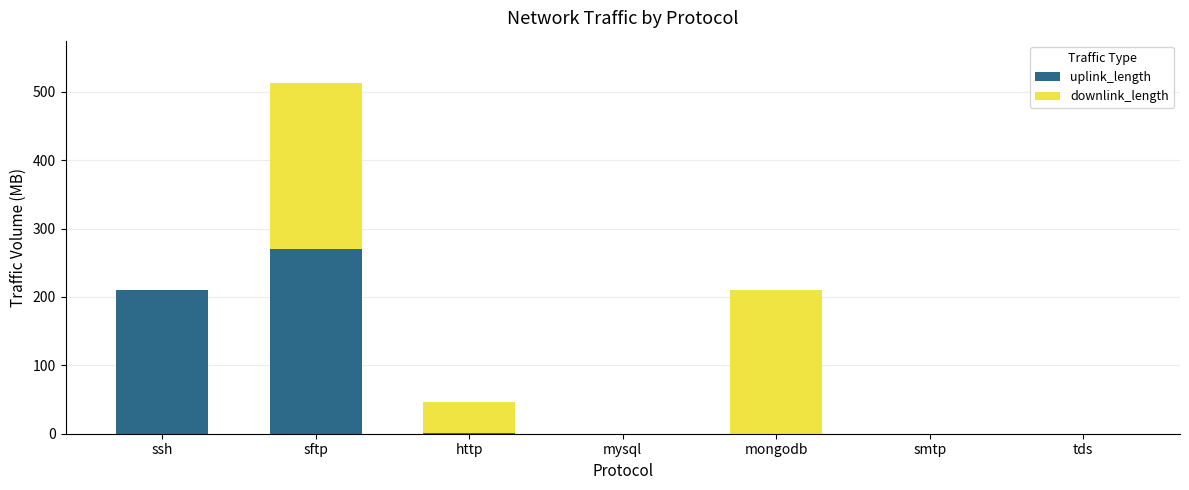

What is the total value across all series at ssh?

210.0